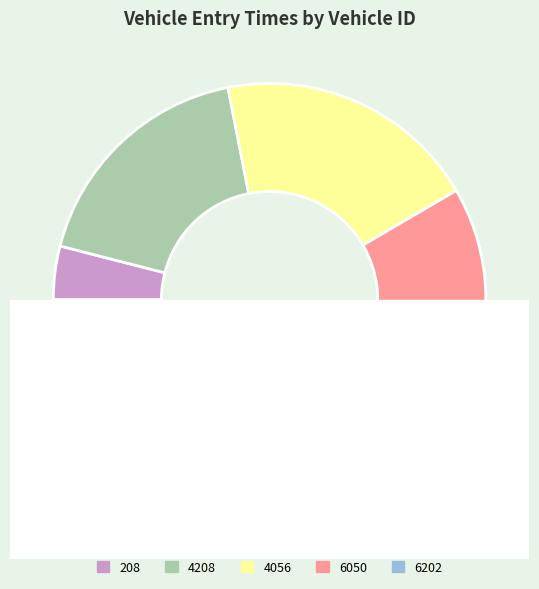

Does 6202 represent more than half of the total?

No